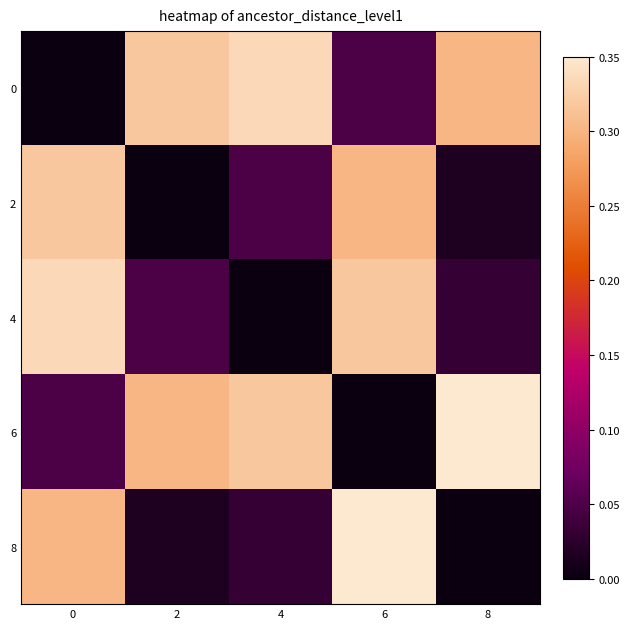

What is the maximum value shown in the chart?

0.3